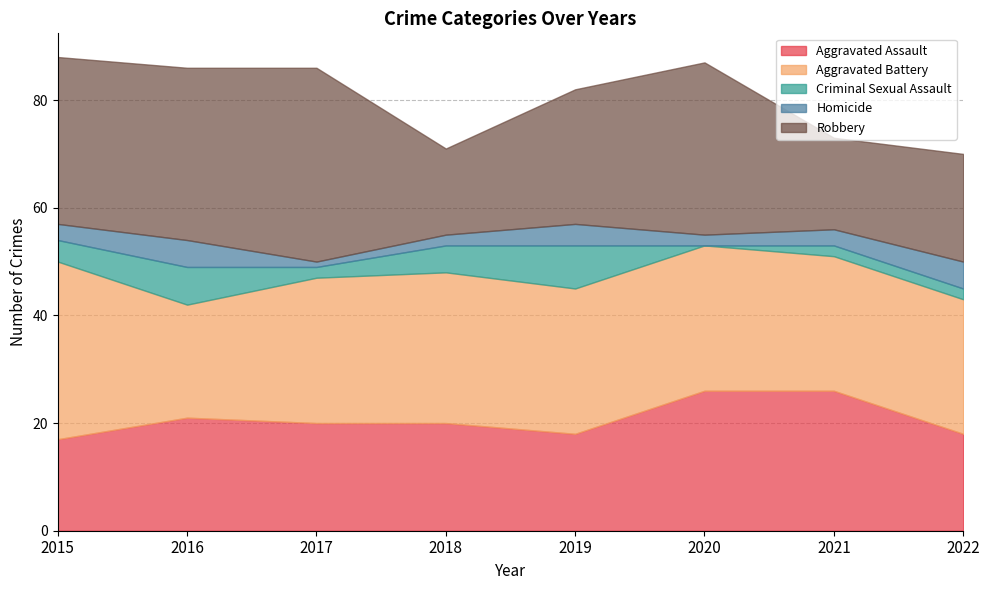

Reading right to left, extract all data points from this chart.

Aggravated Assault: 2022=18	2021=26	2020=26	2019=18	2018=20	2017=20	2016=21	2015=17
Aggravated Battery: 2022=25	2021=25	2020=27	2019=27	2018=28	2017=27	2016=21	2015=33
Criminal Sexual Assault: 2022=2	2021=2	2020=0	2019=8	2018=5	2017=2	2016=7	2015=4
Homicide: 2022=5	2021=3	2020=2	2019=4	2018=2	2017=1	2016=5	2015=3
Robbery: 2022=20	2021=17	2020=32	2019=25	2018=16	2017=36	2016=32	2015=31